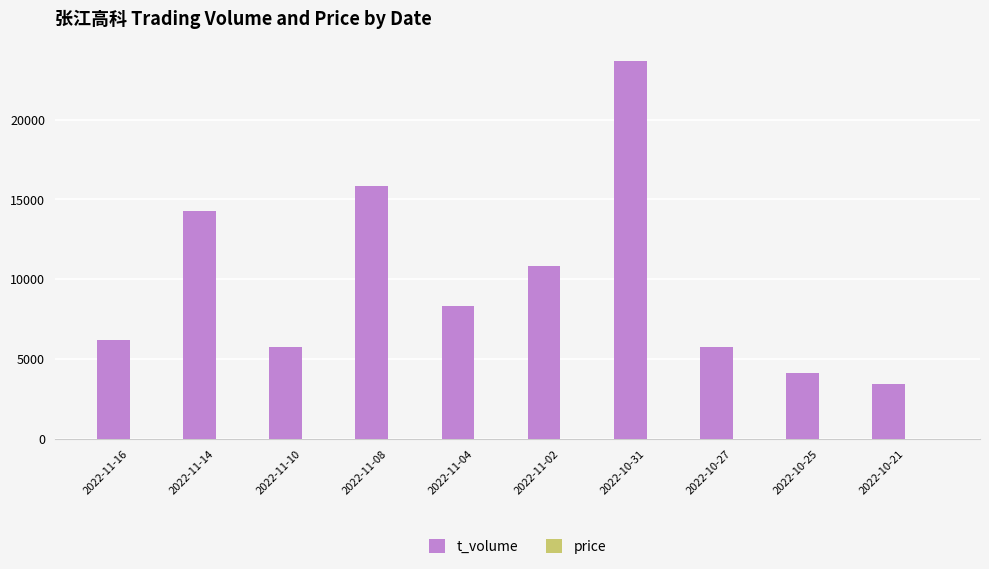

At which label is t_volume closest to 13581?

2022-11-14